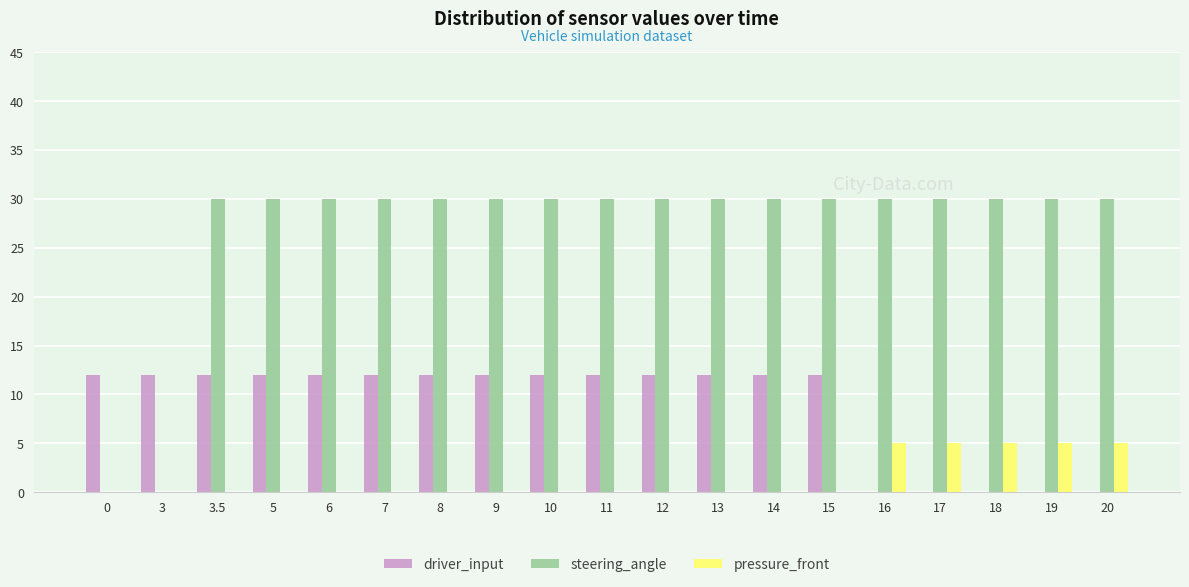

Which series has the largest range (max minus min)?

steering_angle